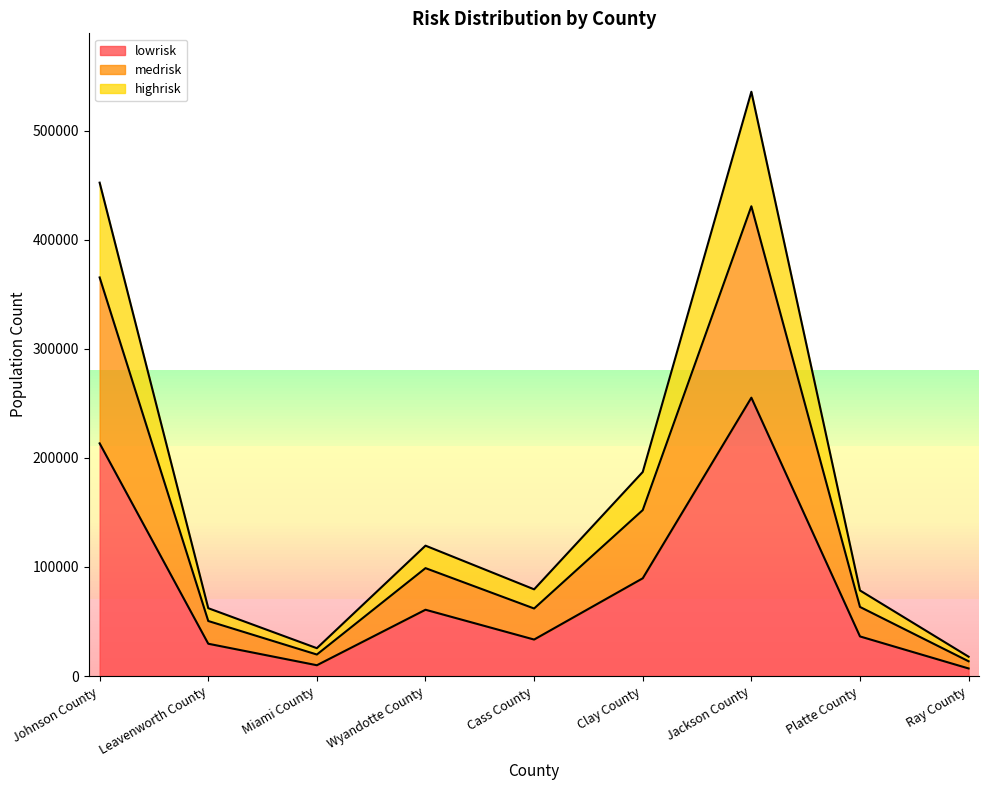

What position from the left is Clay County?

6